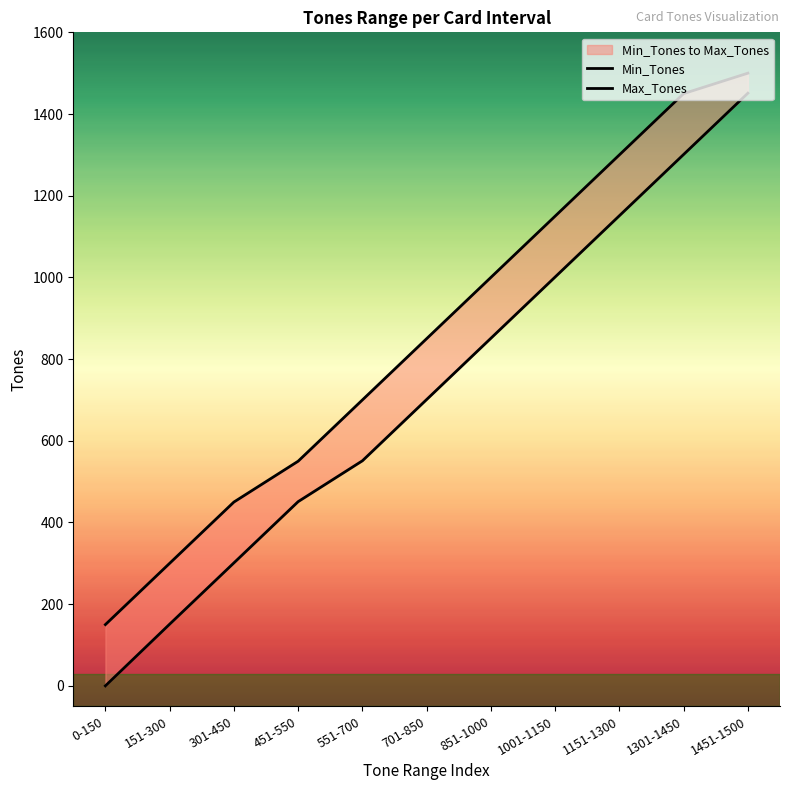

What is the difference between the maximum and minimum values in the Max_Tones series?

1350